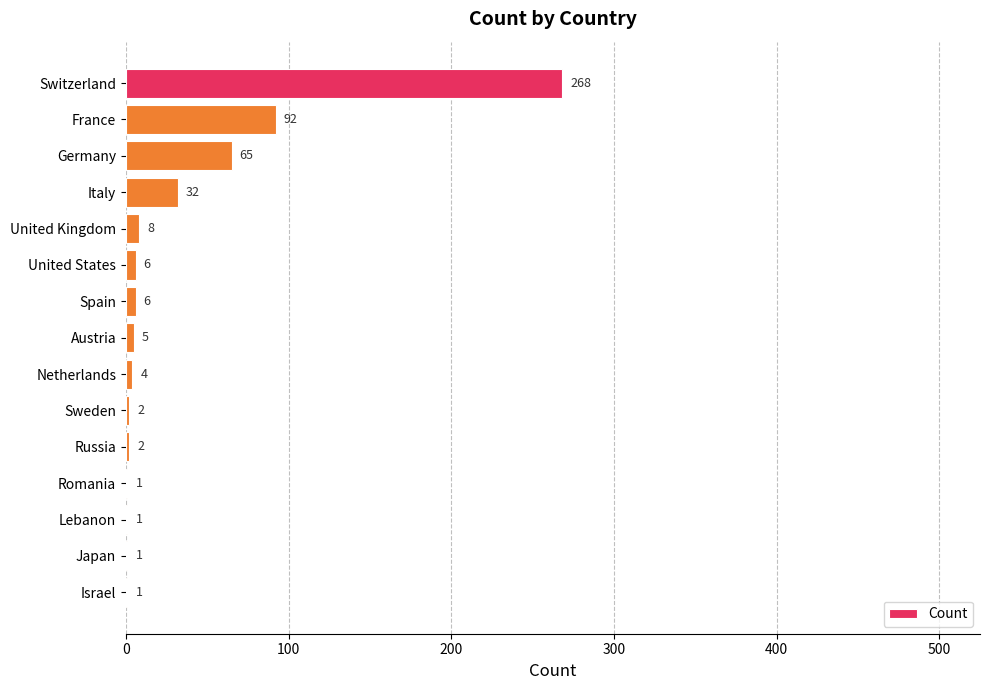

What is the sum of all values?

494